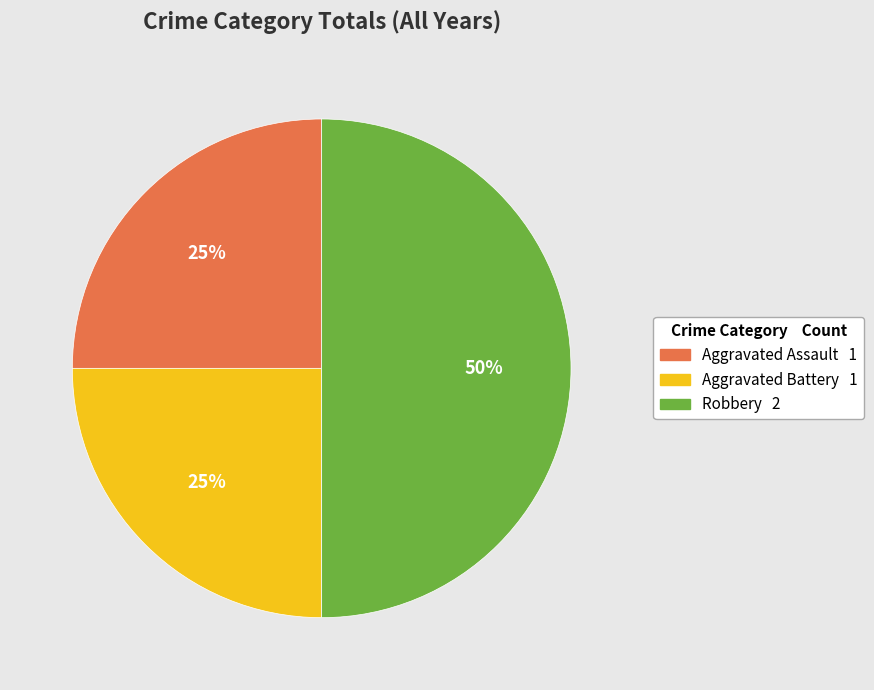

Which category has the biggest portion of the pie?

Robbery